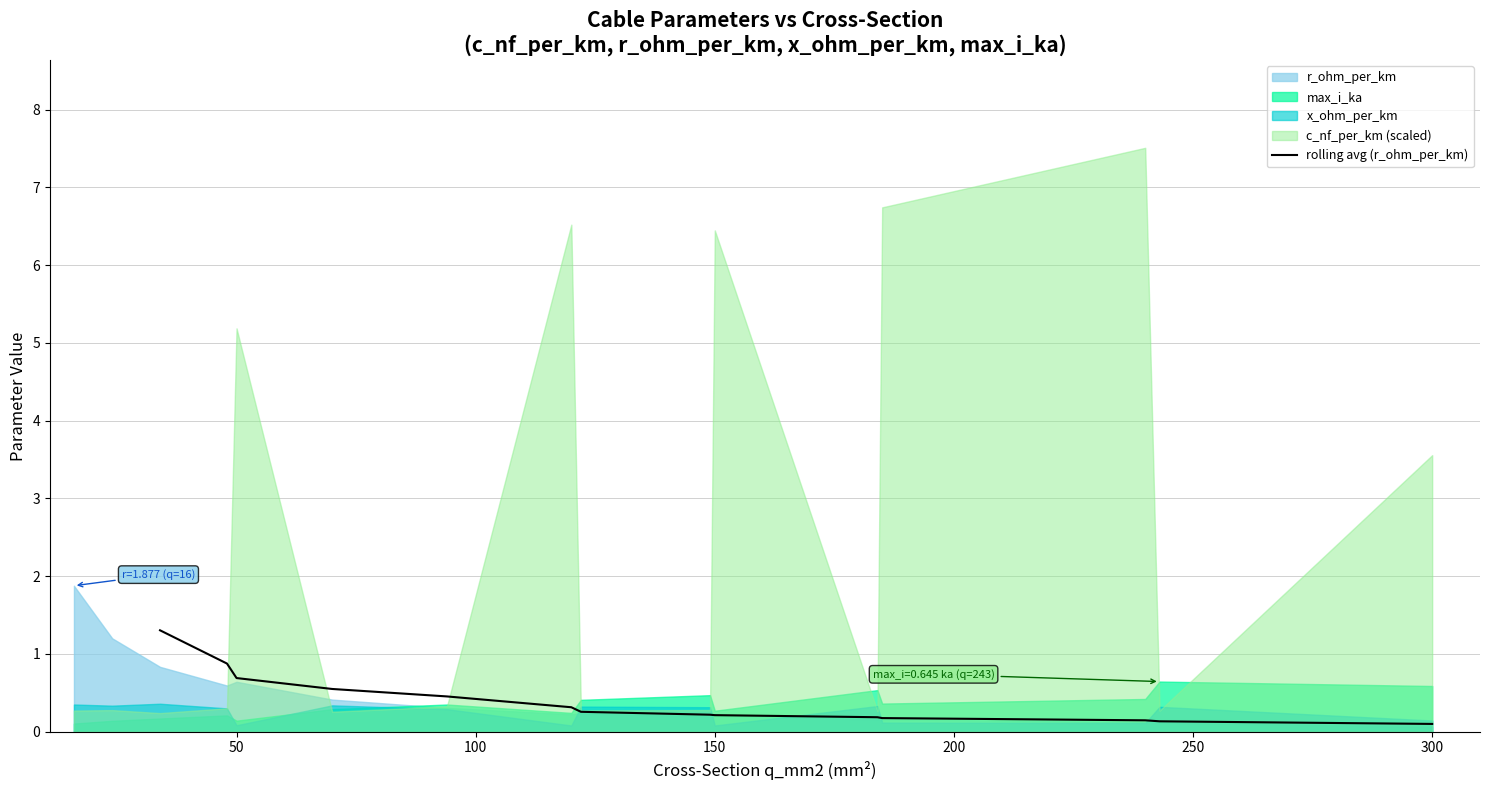

True or false: the data shows 0.8 at 150.

False